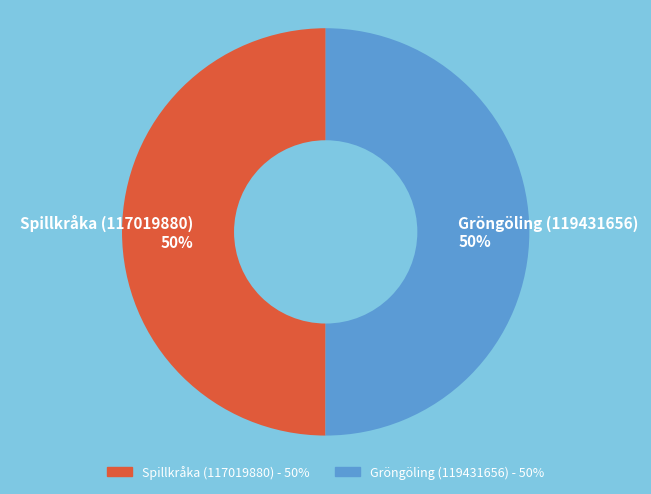

To the nearest percent, what is the average slice percentage?

50%